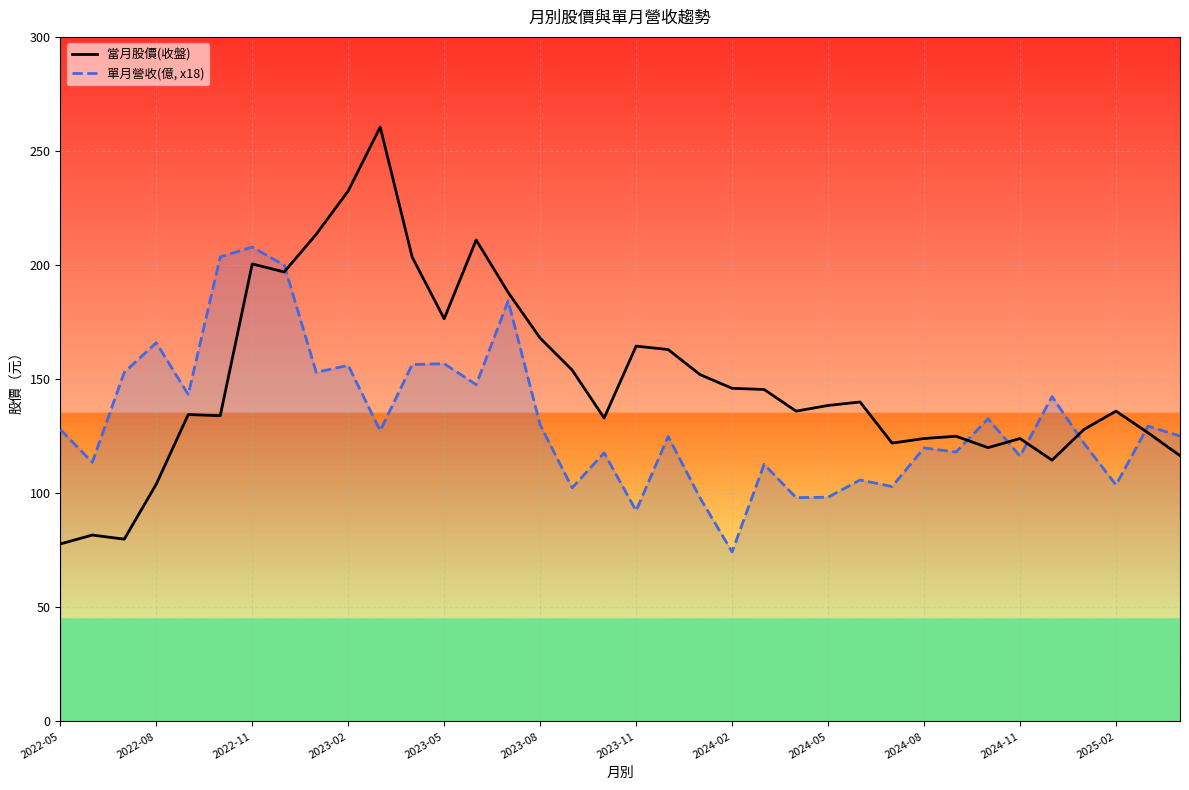

What is the minimum value for 單月營收(億, x18)?

74.3